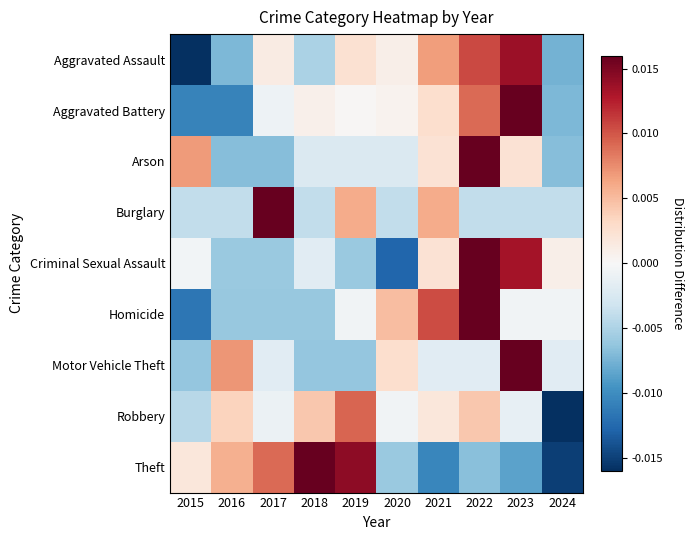

Rank the series at 2022 from lowest to highest value.

Theft, Burglary, Motor Vehicle Theft, Robbery, Aggravated Battery, Aggravated Assault, Homicide, Arson, Criminal Sexual Assault